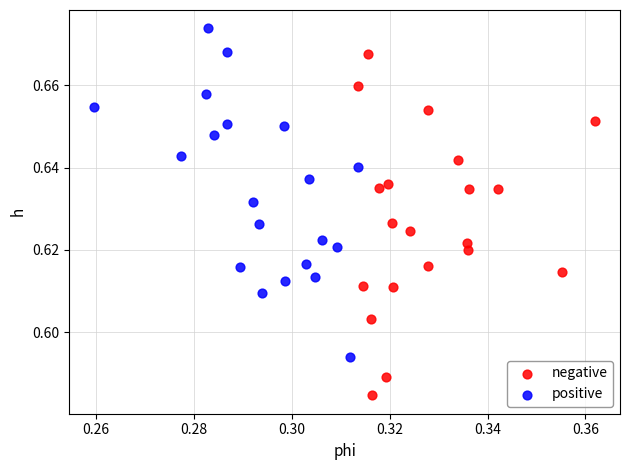

Which series has the widest spread of Y values?

negative